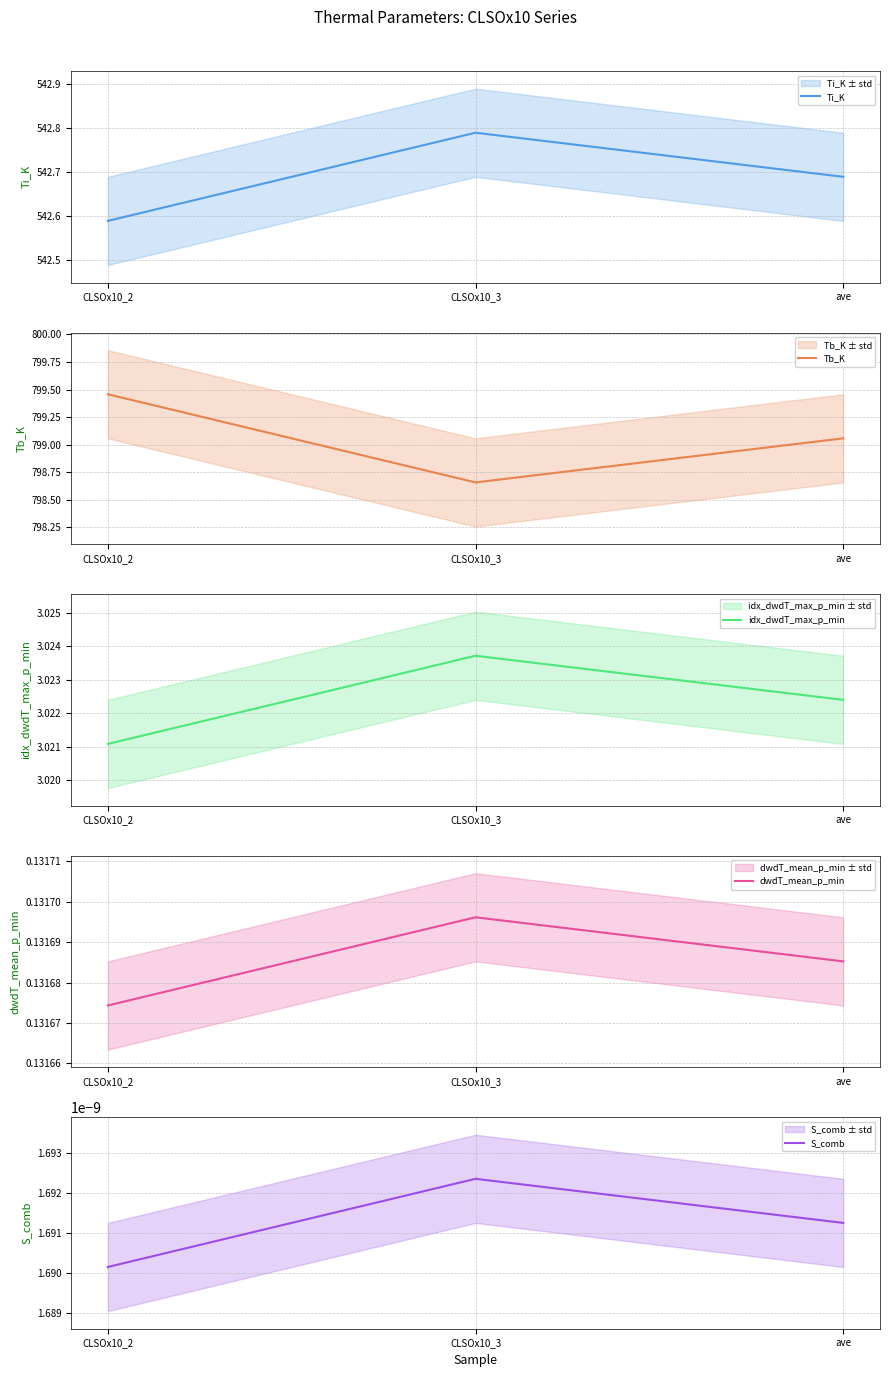

Count the number of categories in the chart.

3